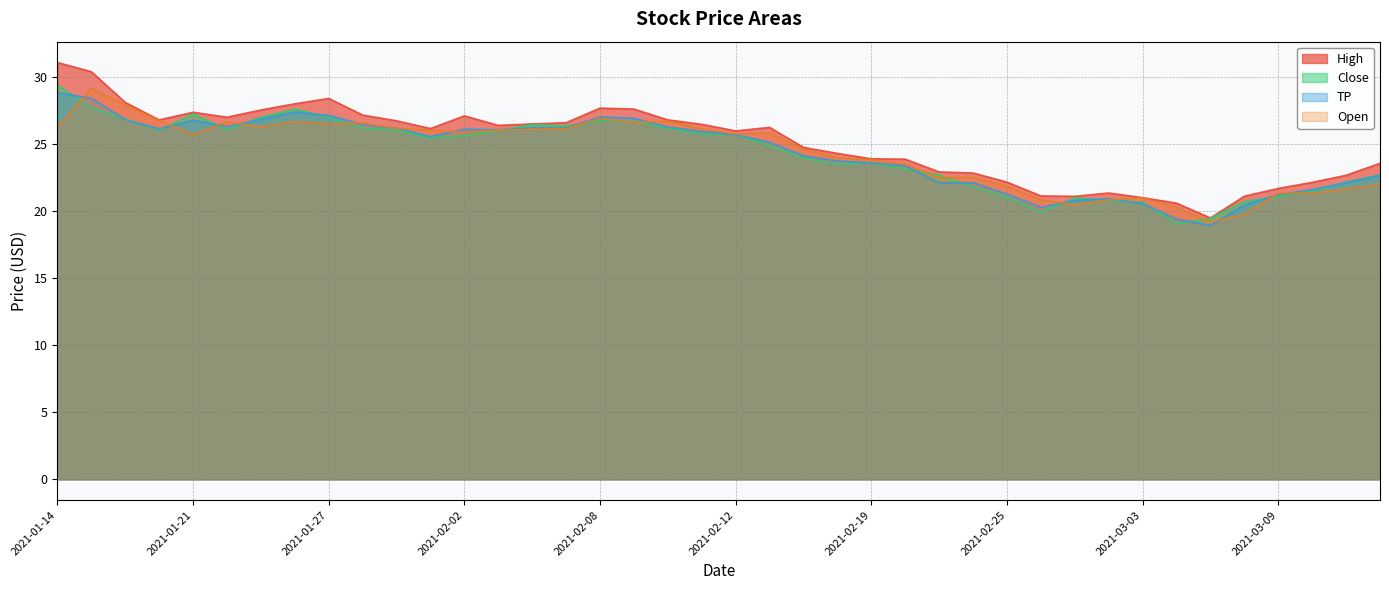

What is the maximum value for TP?

28.8